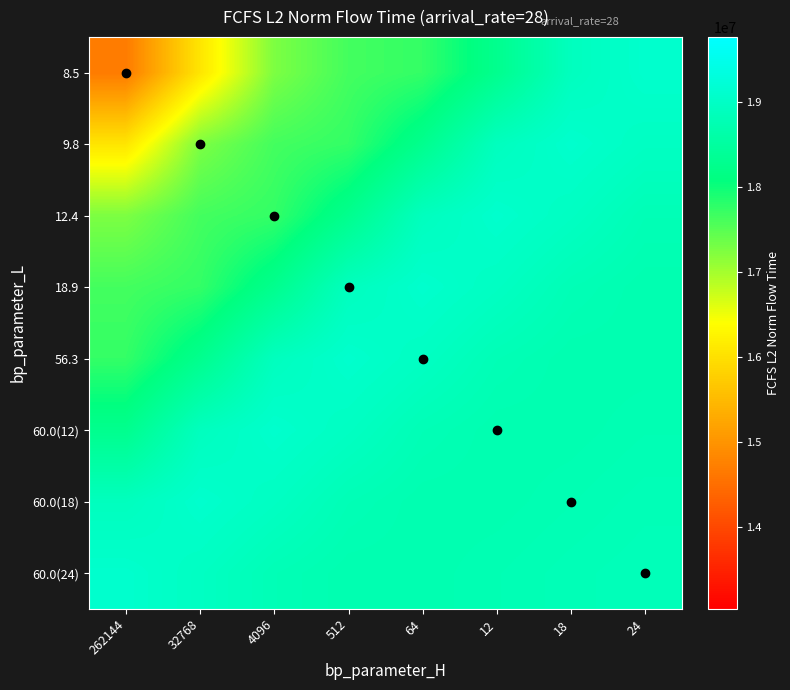

At how many categories does at least one series exceed 17696447?

8